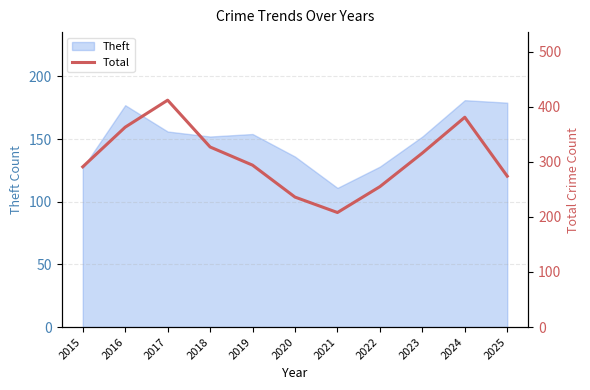

What is the value of the 1st point from the left?

291